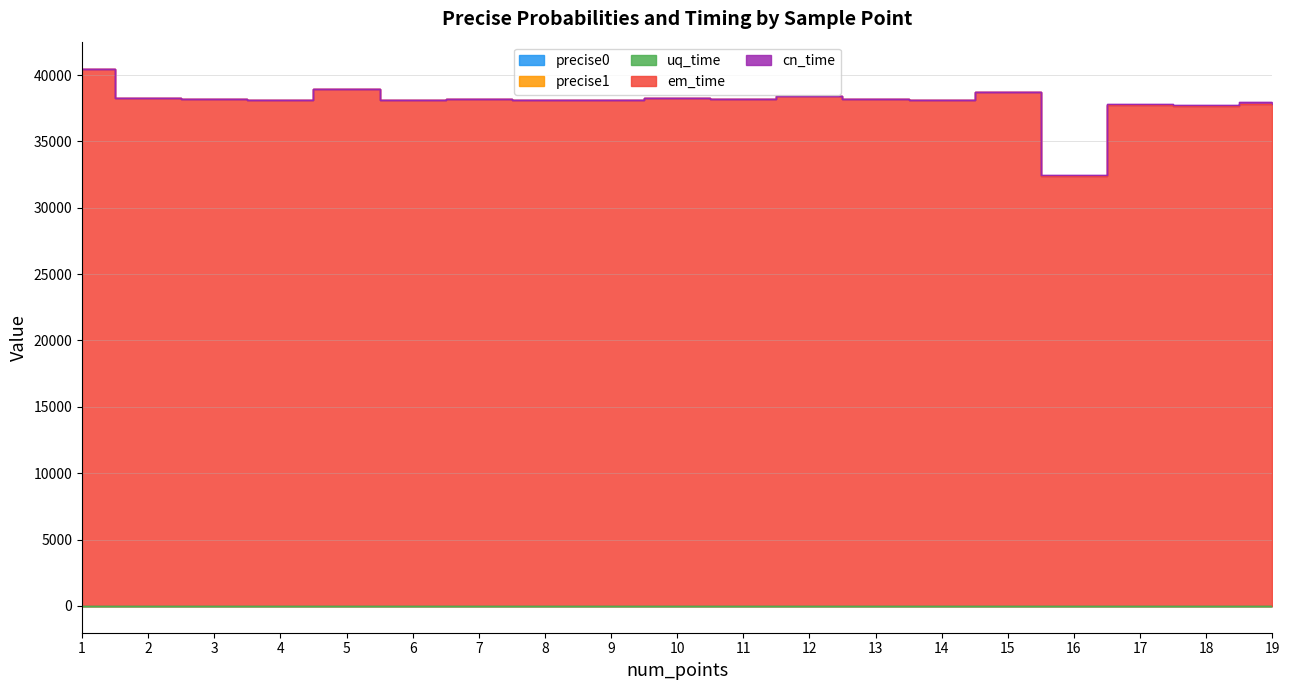

Where is the first local maximum for em_time?

5